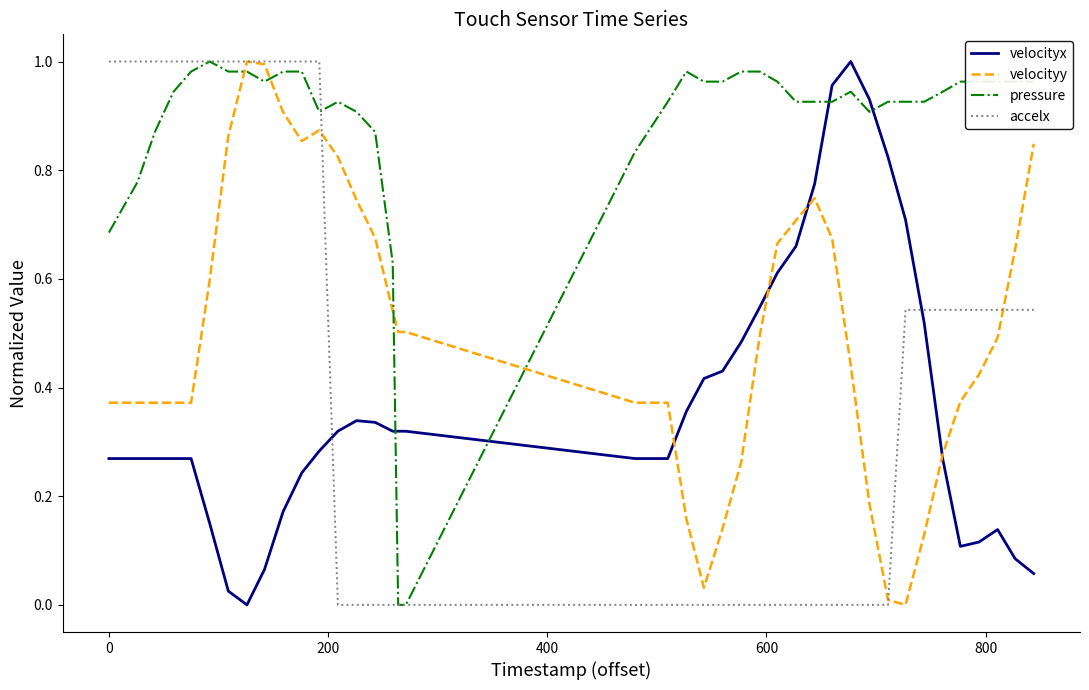

What are all the series names shown in the legend?

velocityx, velocityy, pressure, accelx